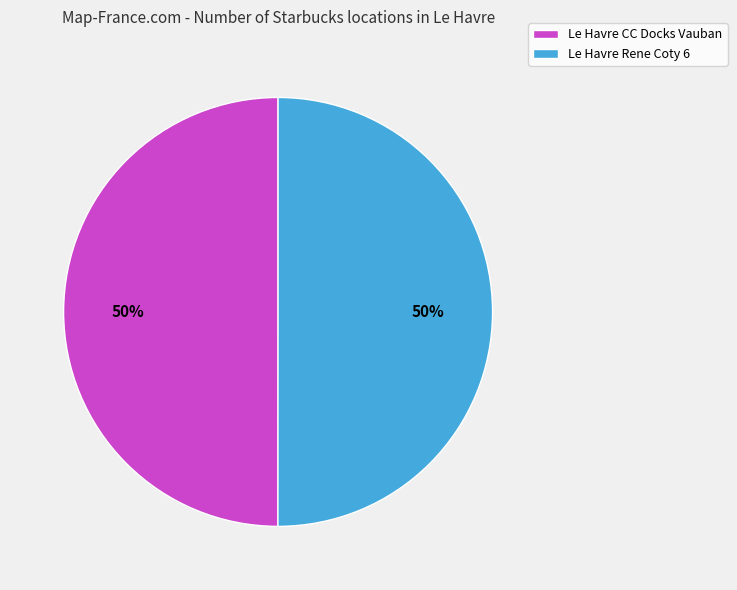

To the nearest percent, what portion does Le Havre Rene Coty 6 represent?

50%